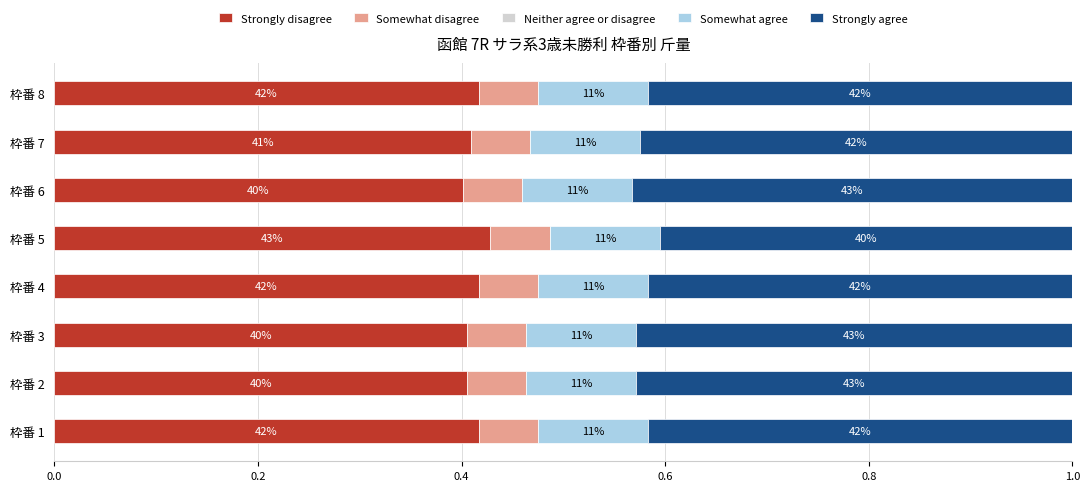

Which series has the widest spread of values?

Strongly disagree